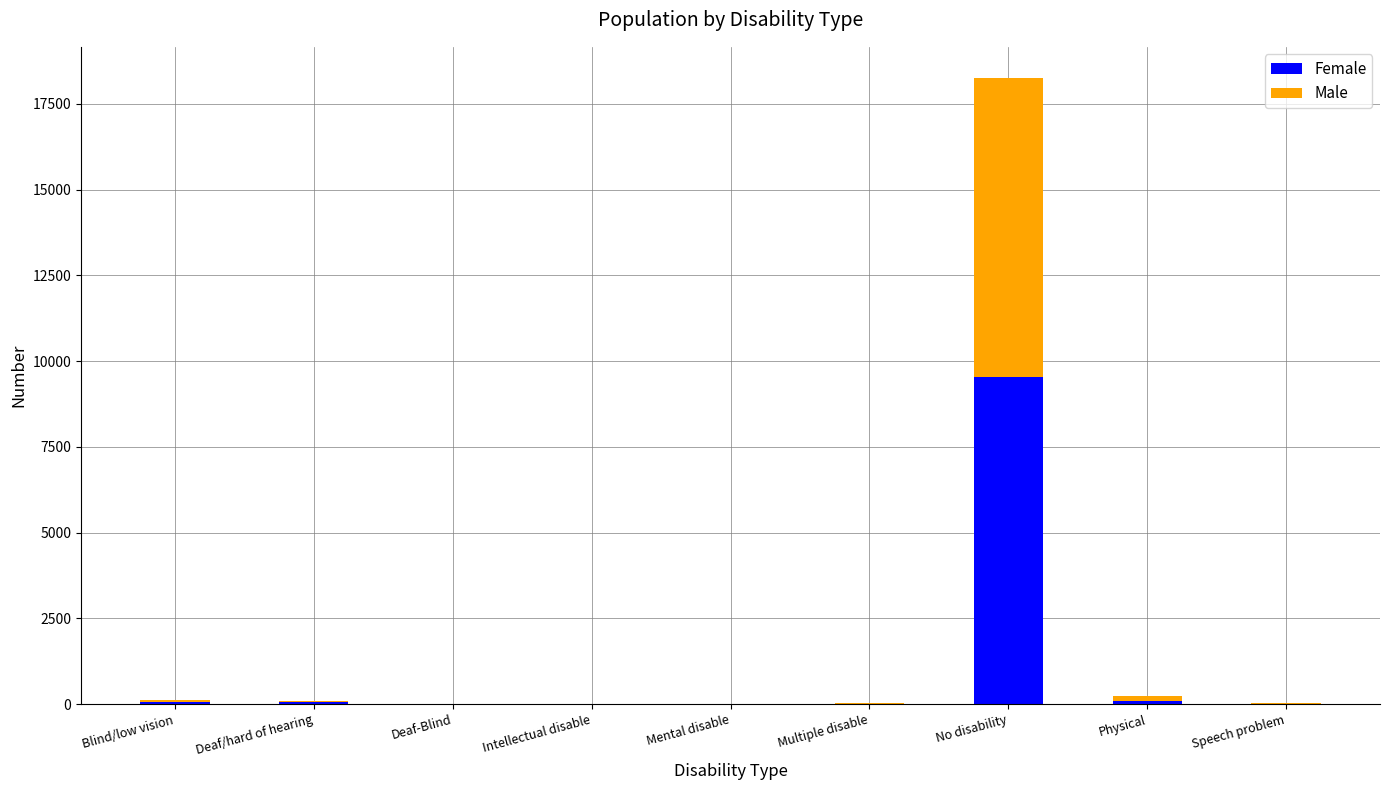

True or false: Female has a value of 9534 at No disability.

True